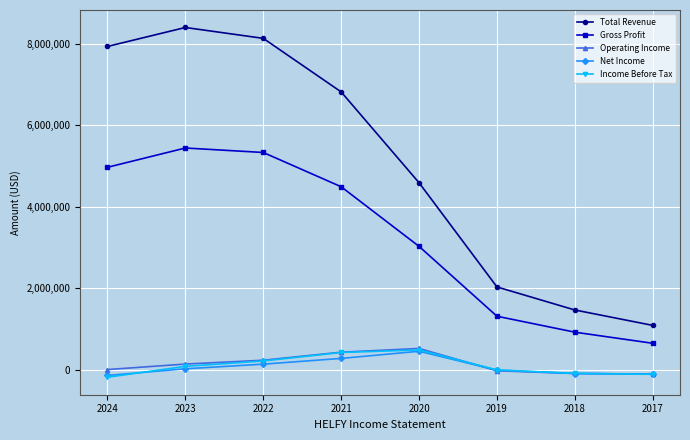

List the labels in order of Total Revenue value, smallest first.

2017, 2018, 2019, 2020, 2021, 2024, 2022, 2023